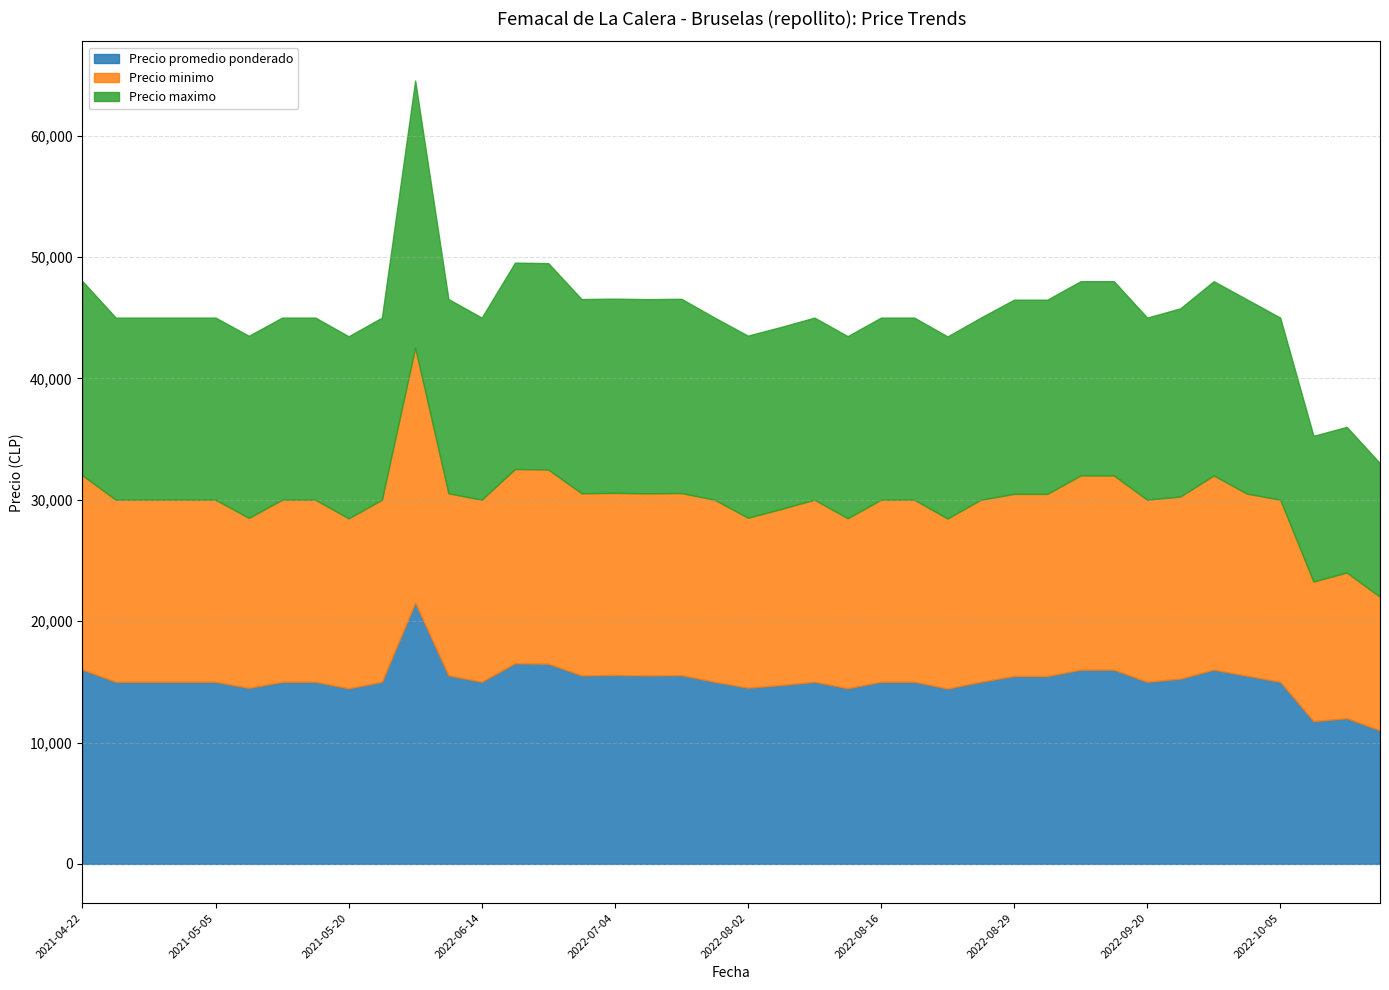

What are all the series names shown in the legend?

Precio promedio ponderado, Precio minimo, Precio maximo